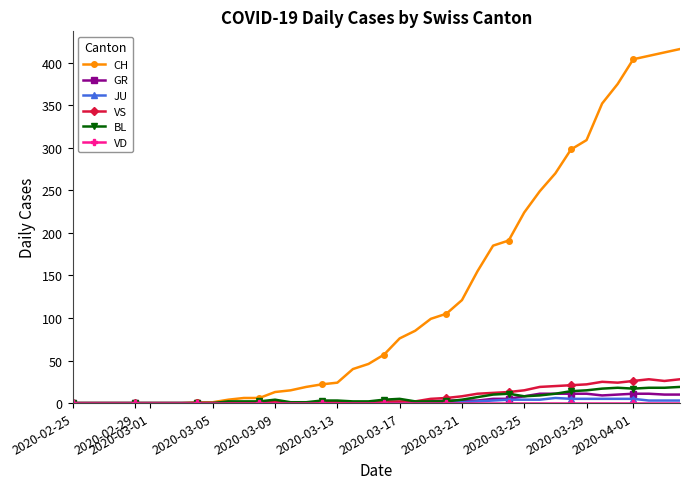

True or false: BL has more than 2 points higher than both neighbors.

True